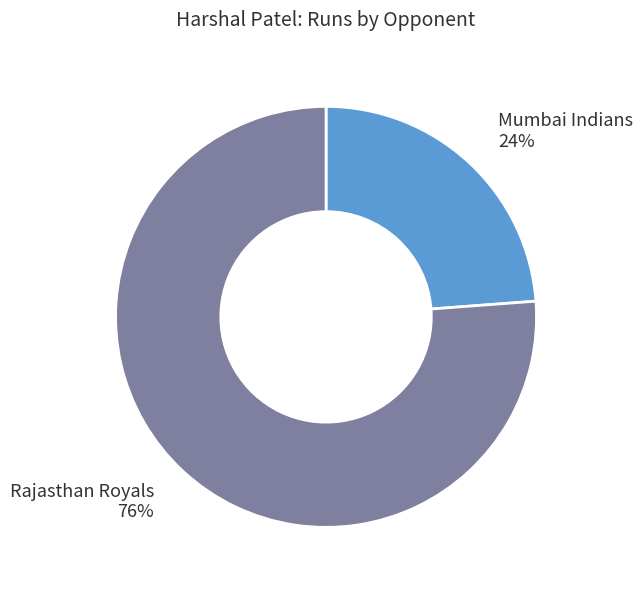

What is the ratio of the value at Mumbai Indians 24% to the value at Rajasthan Royals 76%?

0.3